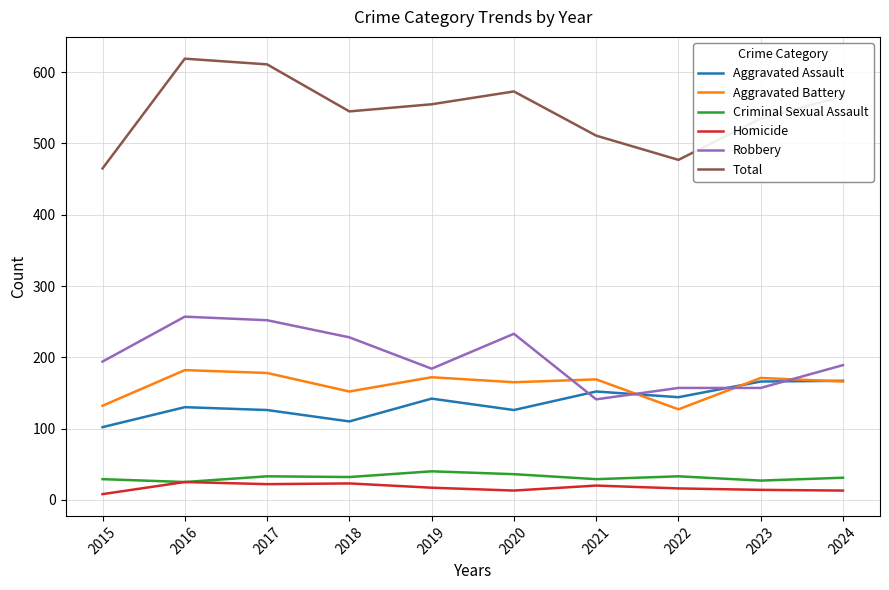

What is the difference between the Criminal Sexual Assault values at 2023 and 2020?

9